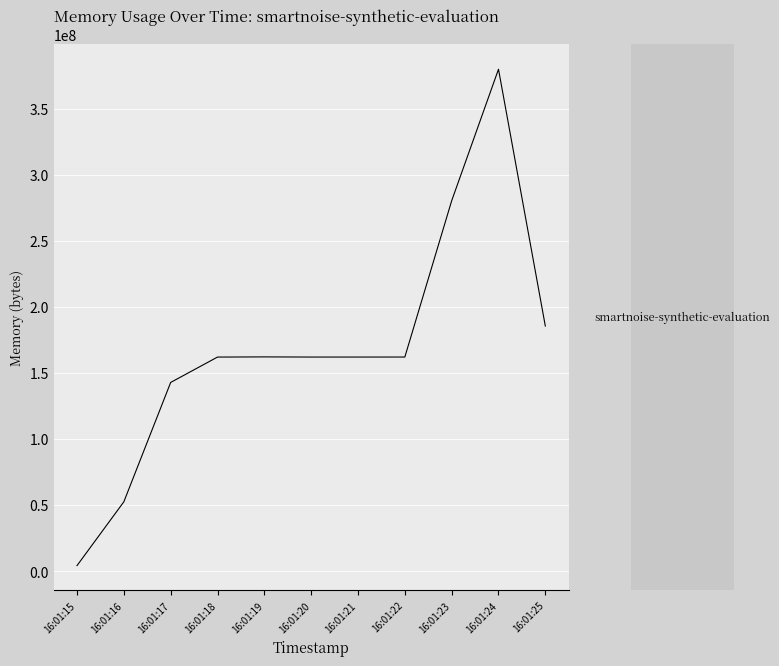

What is the maximum value shown in the chart?

380100608